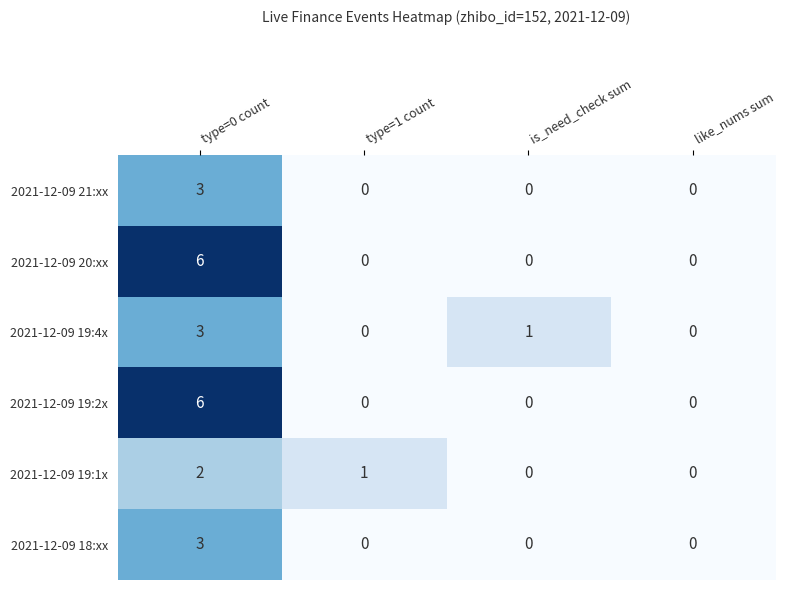

What is the greatest value displayed?

6